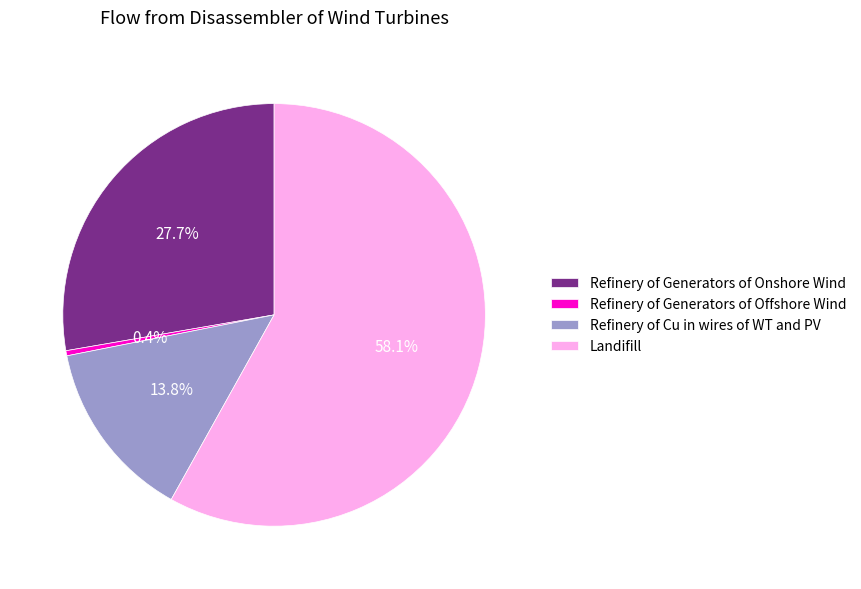

Is there any slice that represents more than half of the pie?

Yes